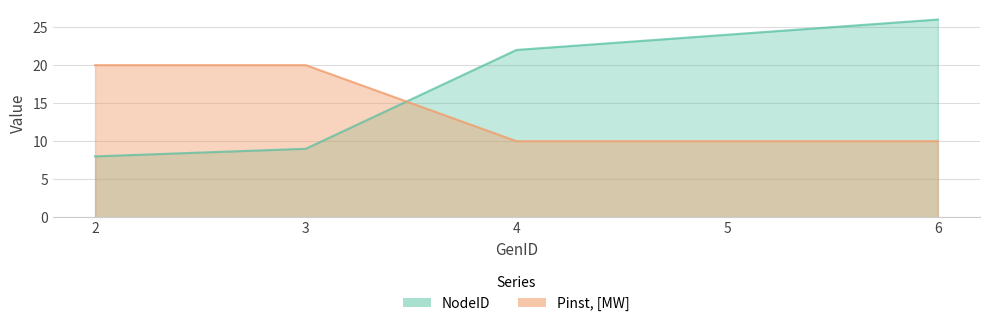

True or false: Pinst, [MW] has a value of 10 at 5.

True